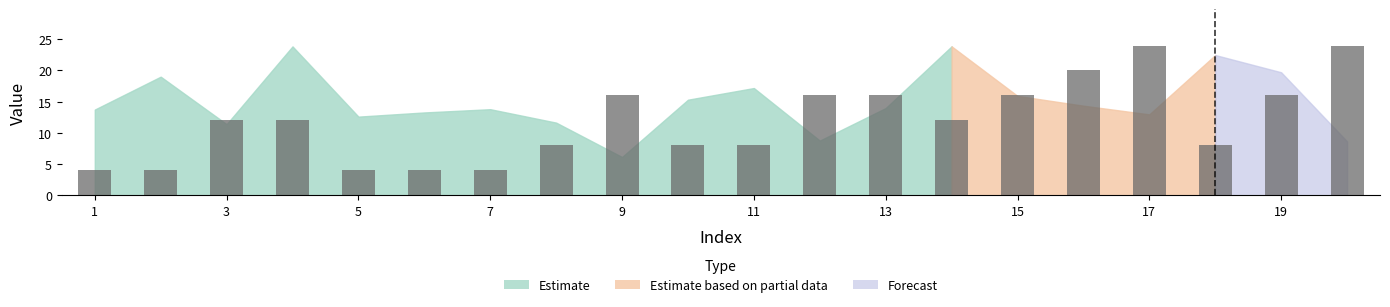

What is the difference between the maximum and minimum values?

20